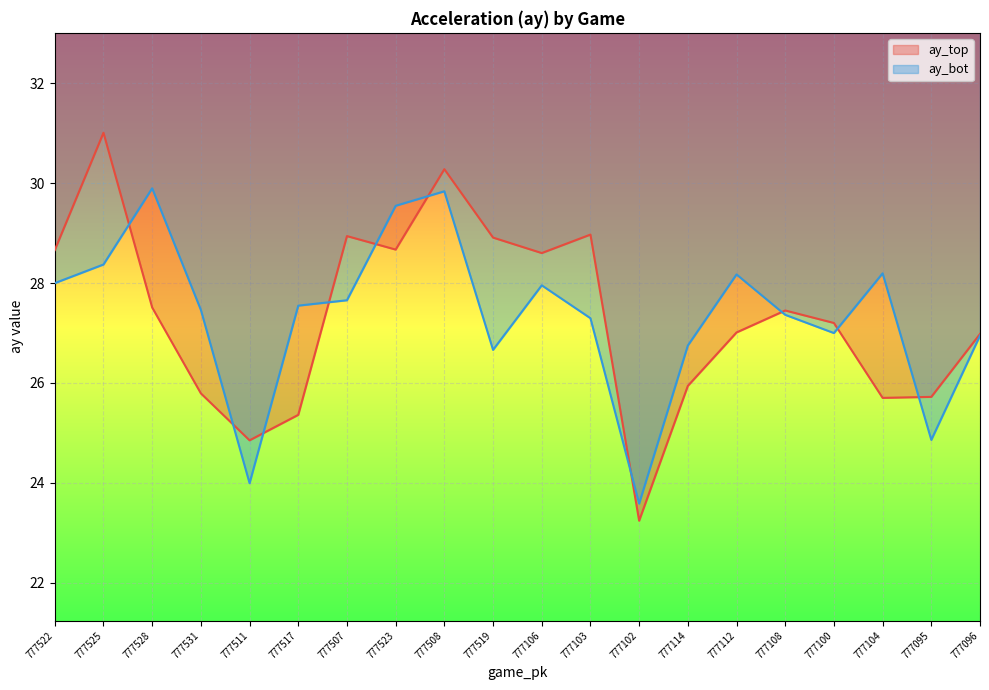

What is the smallest value displayed?

23.2